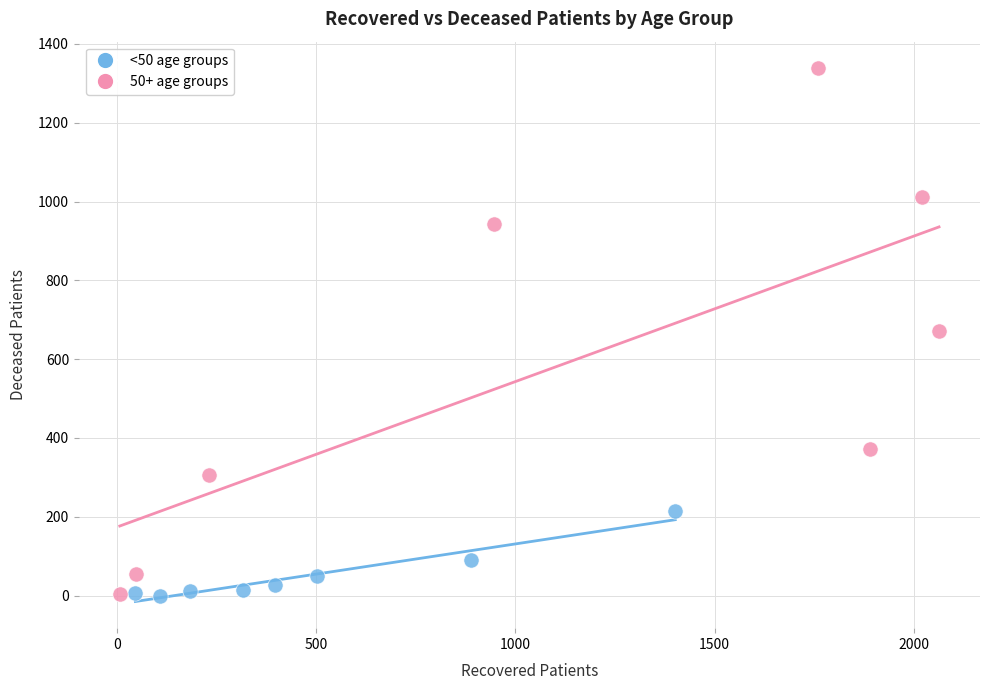

Which series has the widest spread of Y values?

50+ age groups